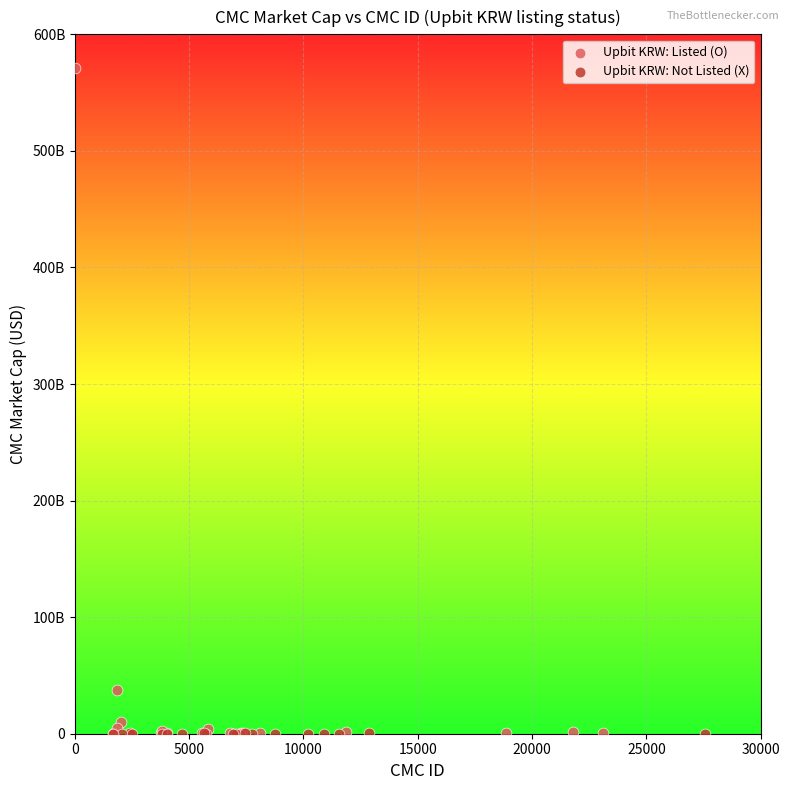

What are all the series names shown in the legend?

Upbit KRW: Listed (O), Upbit KRW: Not Listed (X)